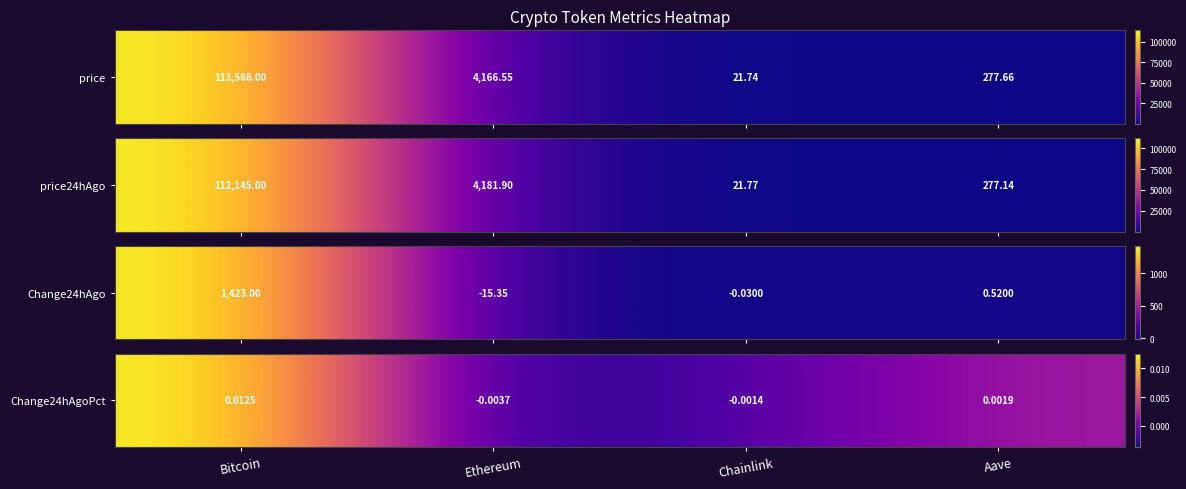

True or false: the data shows 0.0 at Aave.

False